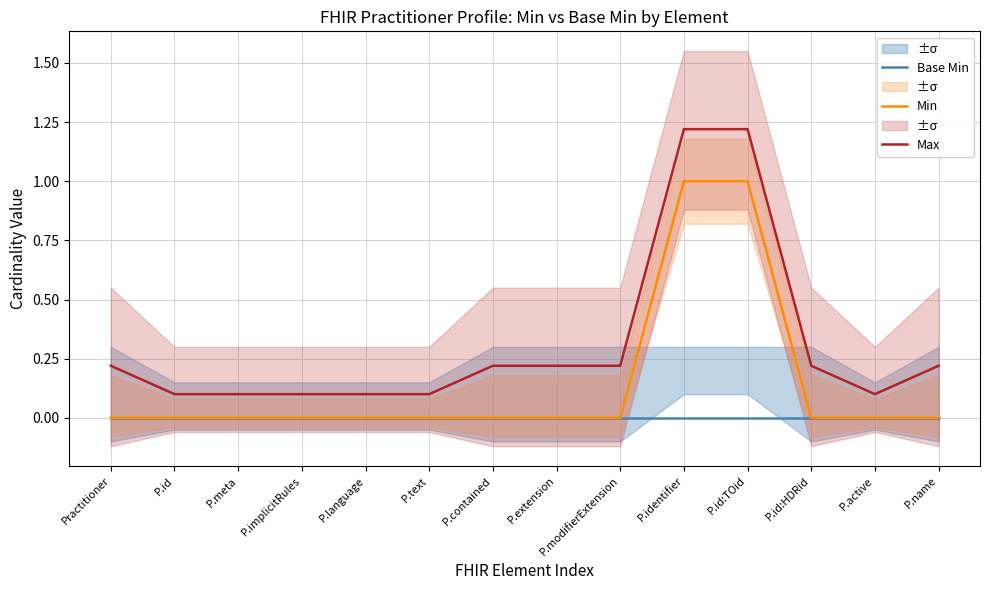

Reading left to right, transcribe all the data shown in this chart.

Base Min: Practitioner=0.0	P.id=0.0	P.meta=0.0	P.implicitRules=0.0	P.language=0.0	P.text=0.0	P.contained=0.0	P.extension=0.0	P.modifierExtension=0.0	P.identifier=0.0	P.id:TOid=0.0	P.id:HDRid=0.0	P.active=0.0	P.name=0.0
Min: Practitioner=0.0	P.id=0.0	P.meta=0.0	P.implicitRules=0.0	P.language=0.0	P.text=0.0	P.contained=0.0	P.extension=0.0	P.modifierExtension=0.0	P.identifier=1.0	P.id:TOid=1.0	P.id:HDRid=0.0	P.active=0.0	P.name=0.0
Max: Practitioner=0.2	P.id=0.1	P.meta=0.1	P.implicitRules=0.1	P.language=0.1	P.text=0.1	P.contained=0.2	P.extension=0.2	P.modifierExtension=0.2	P.identifier=1.2	P.id:TOid=1.2	P.id:HDRid=0.2	P.active=0.1	P.name=0.2